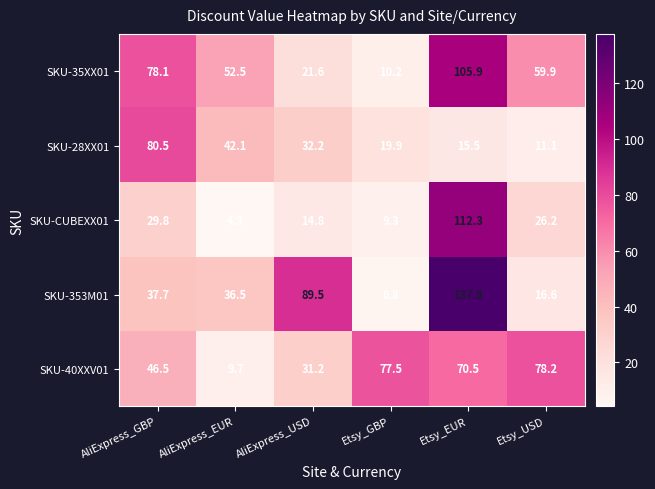

Which series has the widest spread of values?

SKU-353M01